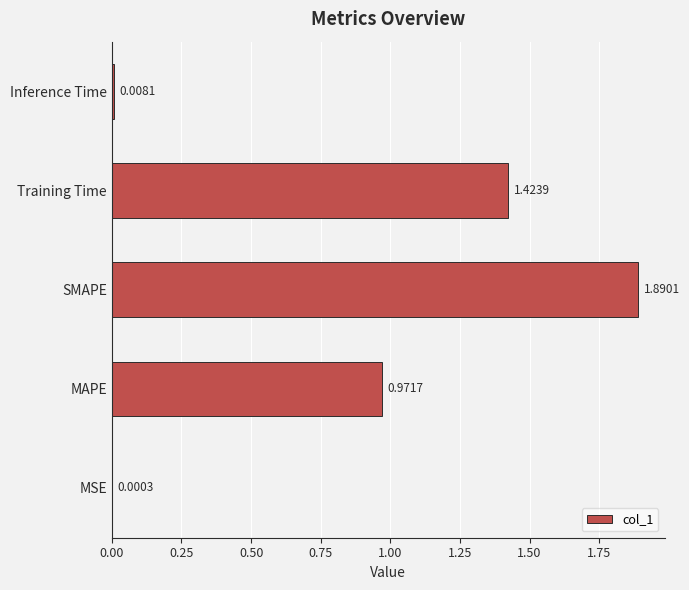

At which category does the chart reach its peak across all series?

SMAPE